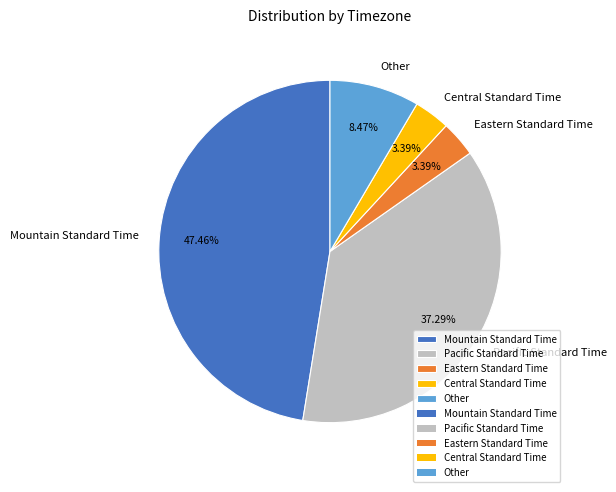

Do Pacific Standard Time and Eastern Standard Time together represent more than half of the pie?

No